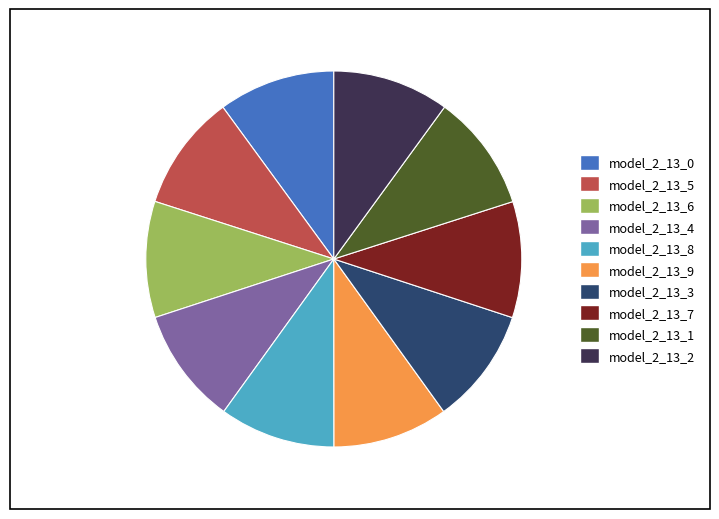

Do model_2_13_5 and model_2_13_6 together represent more than half of the pie?

No